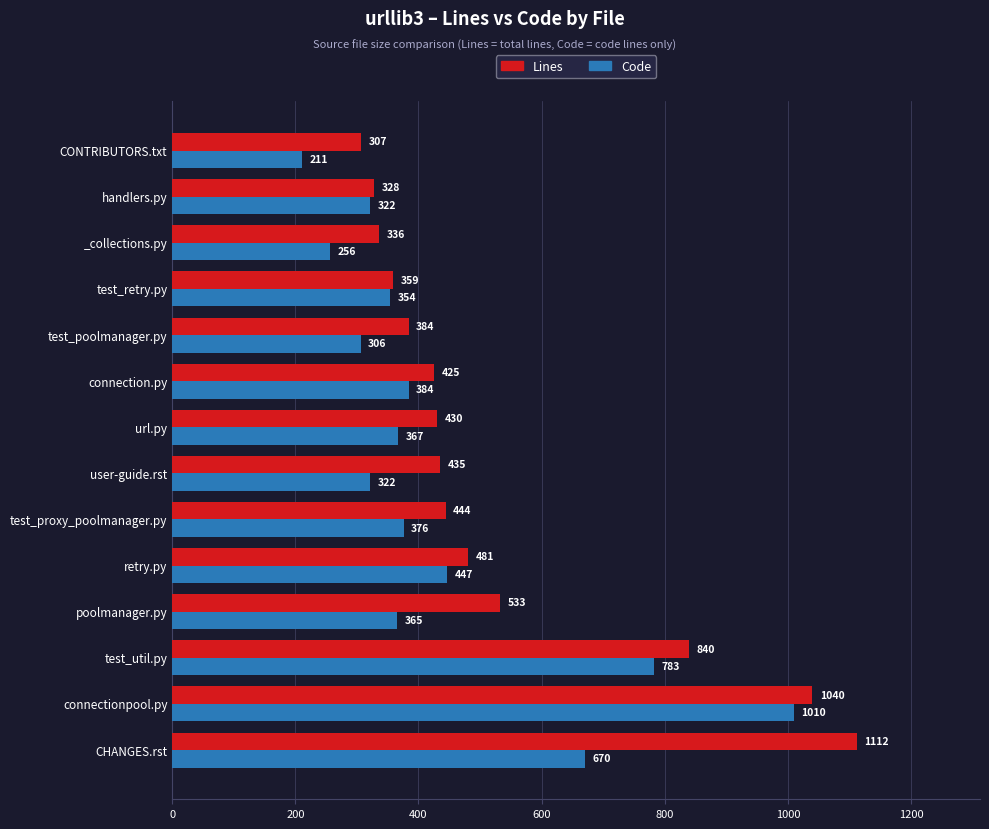

What is the sum of all Code values?

6173